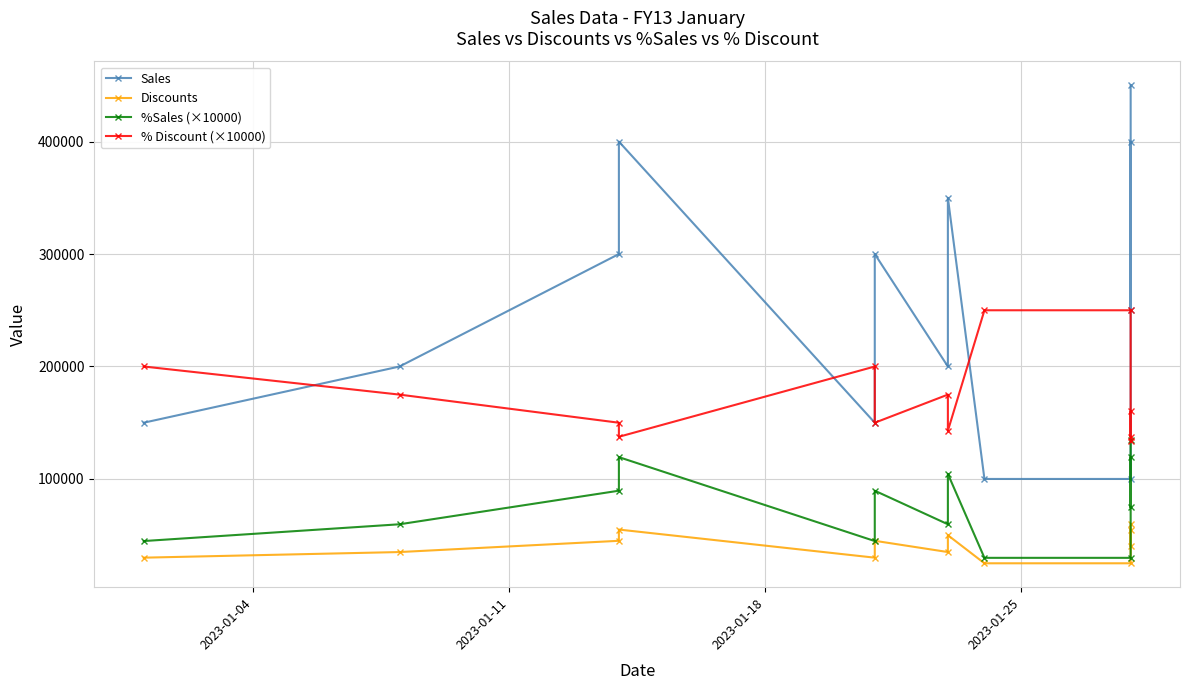

True or false: Discounts and %Sales (×10000) intersect in this chart.

False